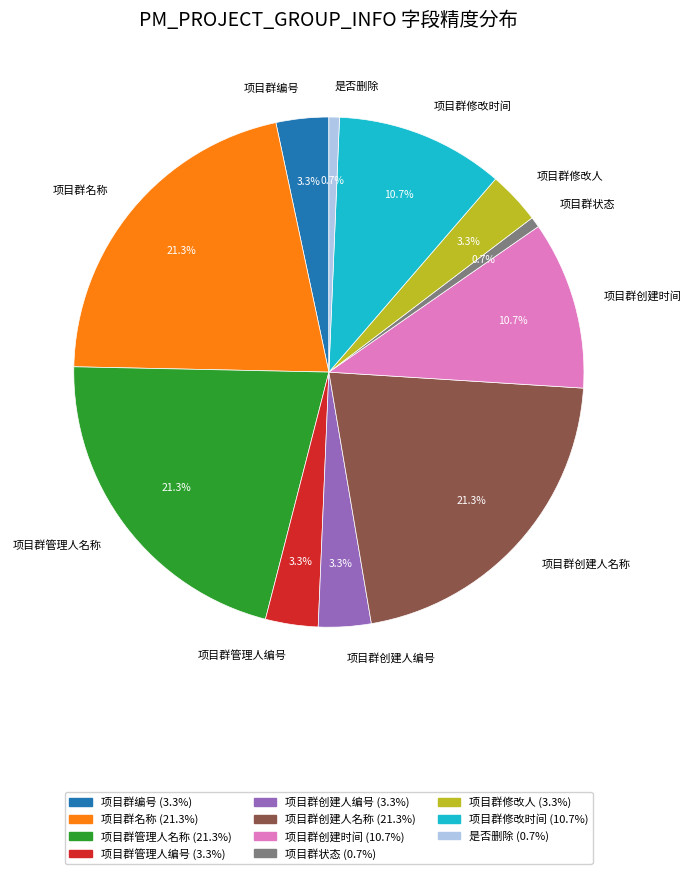

To the nearest percent, what is the difference between the largest and smallest slice percentages?

21%